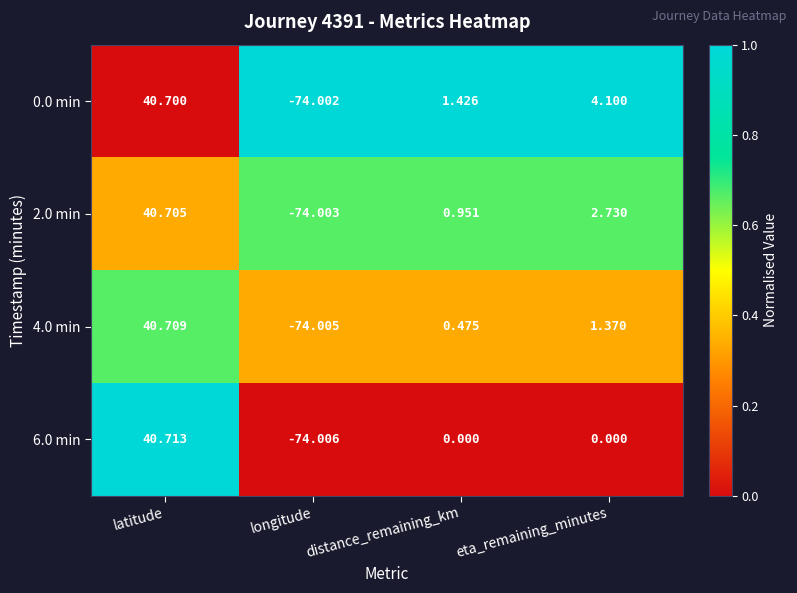

At which category does the chart reach its minimum across all series?

longitude